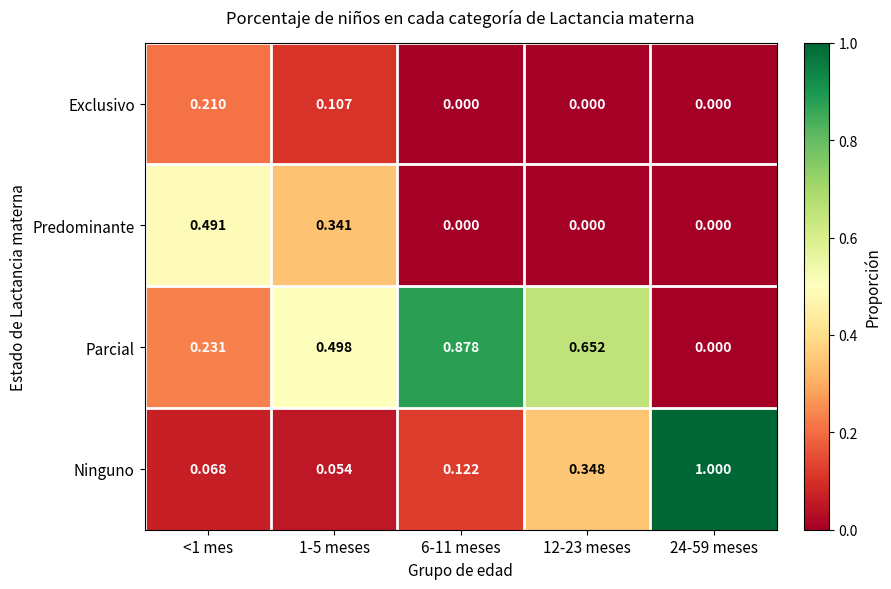

Which series has the widest spread of values?

Ninguno